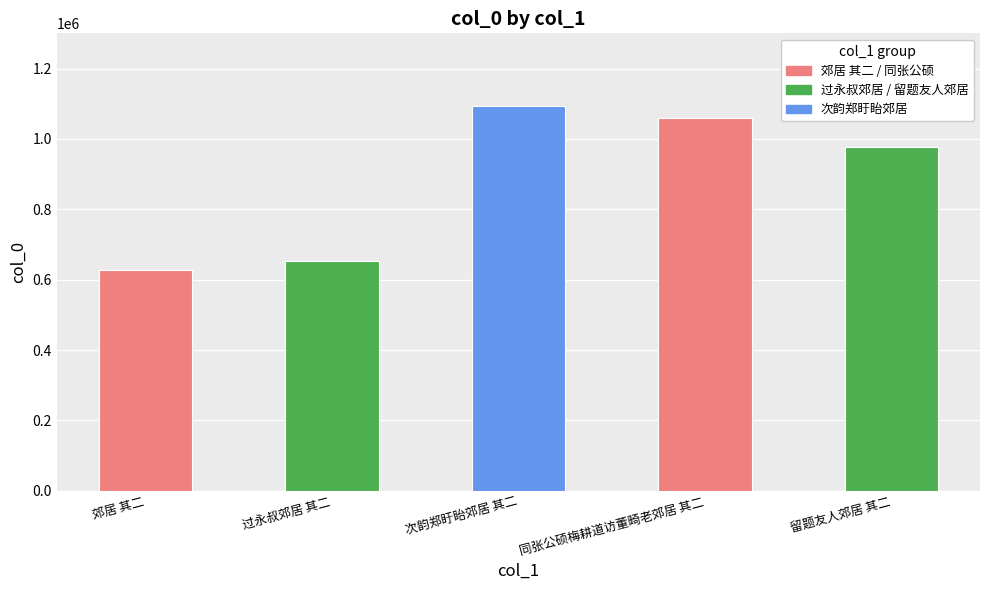

Rank the categories by value from lowest to highest.

郊居 其二, 过永叔郊居 其二, 留题友人郊居 其二, 同张公硕梅耕道访董畸老郊居 其二, 次韵郑盱眙郊居 其二